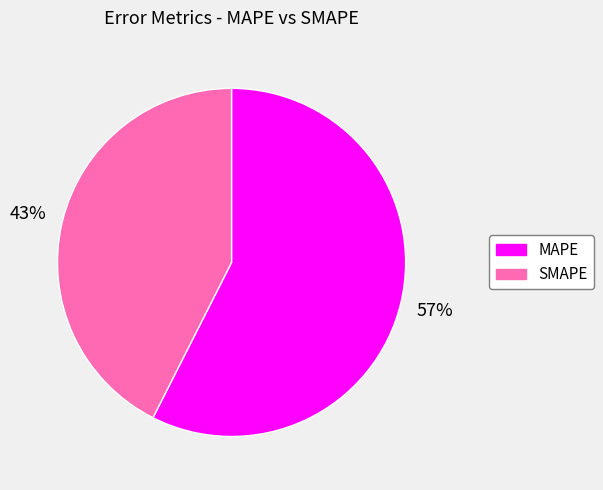

Do SMAPE and MAPE together represent more than half of the pie?

Yes